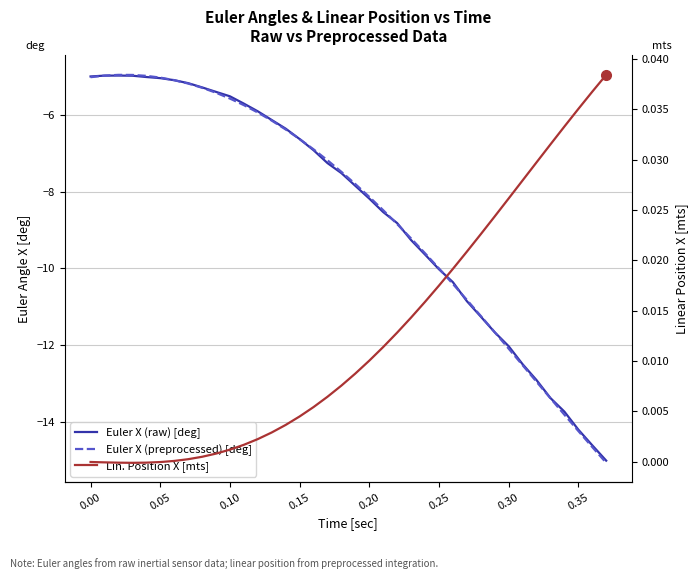

How many data points in Lin. Position X [mts] are above 0?

32